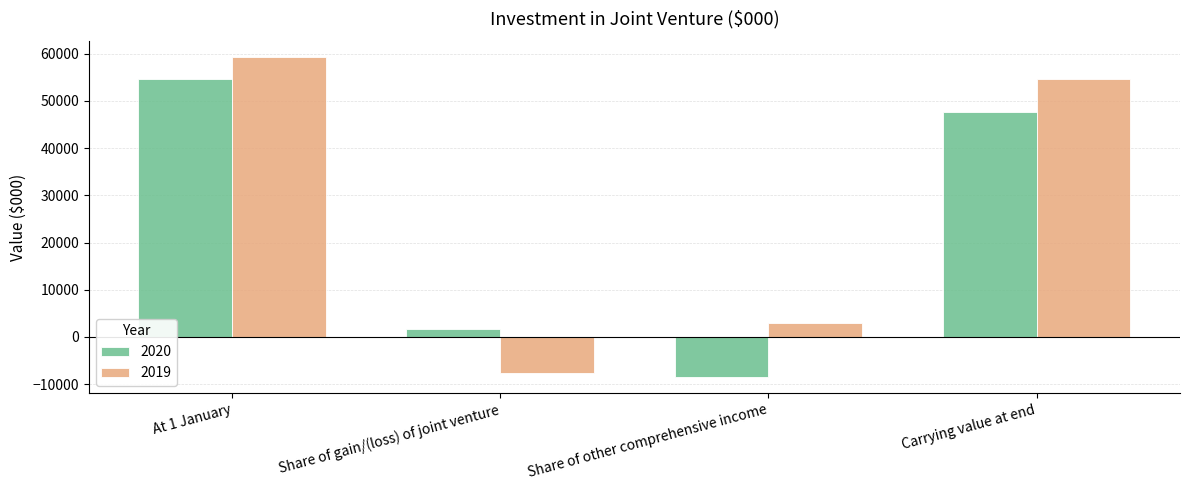

Rank the categories by 2019 value from highest to lowest.

At 1 January, Carrying value at end, Share of other comprehensive income, Share of gain/(loss) of joint venture